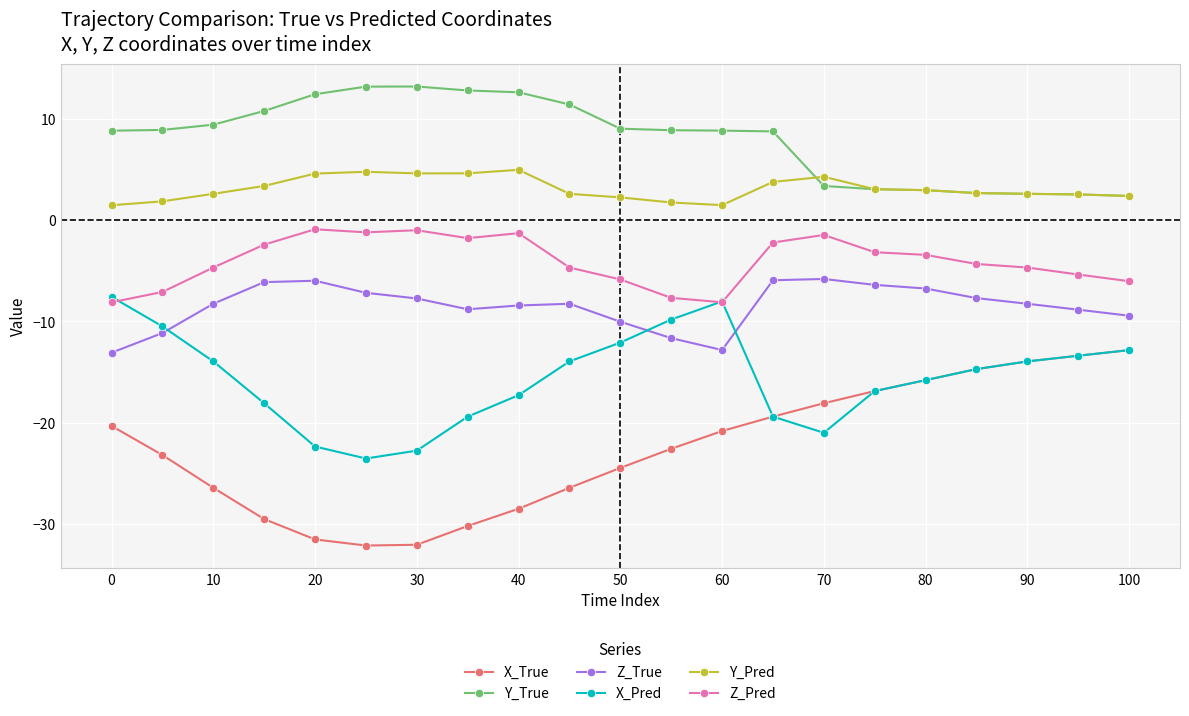

How many data points does each series have?

21